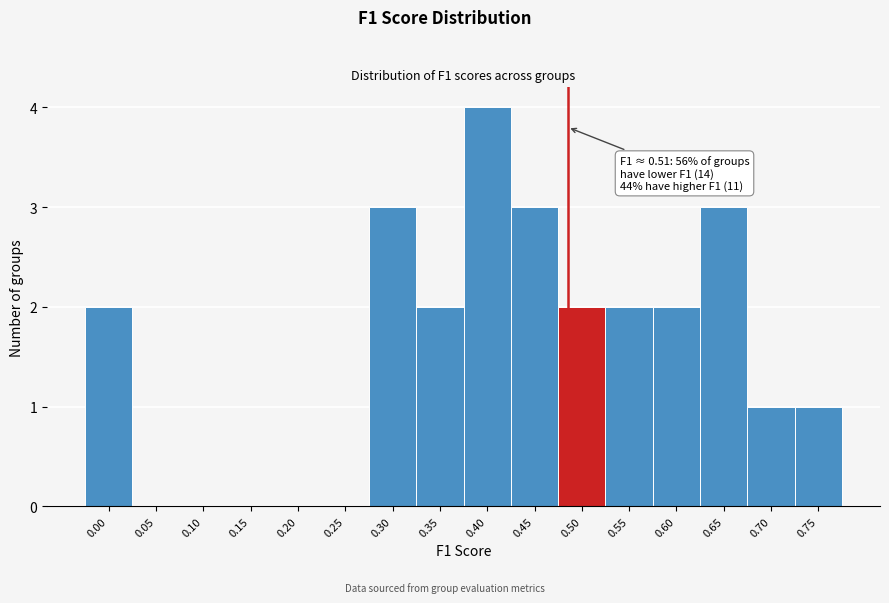

Reading right to left, what are all the values shown in this chart?

0.75=1	0.70=1	0.65=3	0.60=2	0.55=2	0.50=2	0.45=3	0.40=4	0.35=2	0.30=3	0.25=0	0.20=0	0.15=0	0.10=0	0.05=0	0.00=2